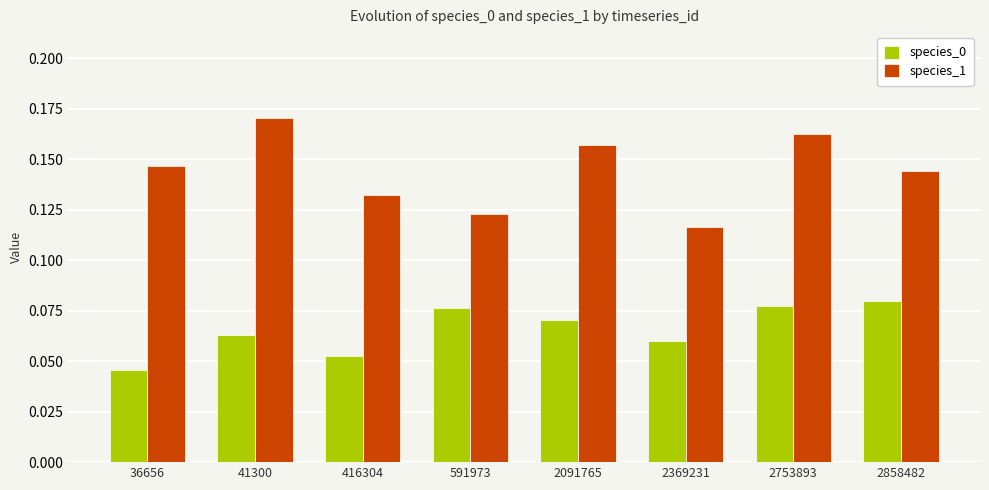

Which series has the widest spread of values?

species_1